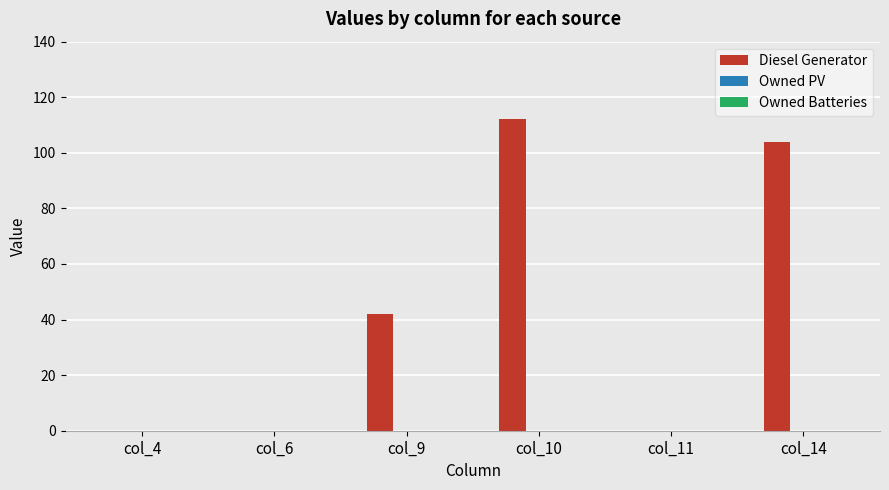

Between col_14 and col_11, which is larger?

col_14